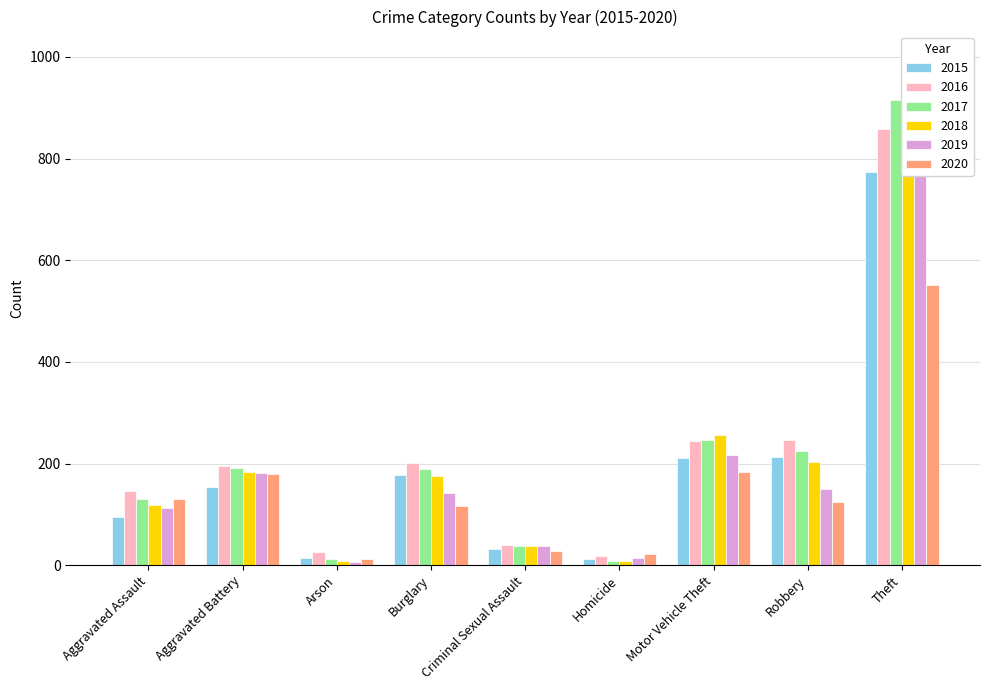

At which label does 2016 reach its peak?

Theft